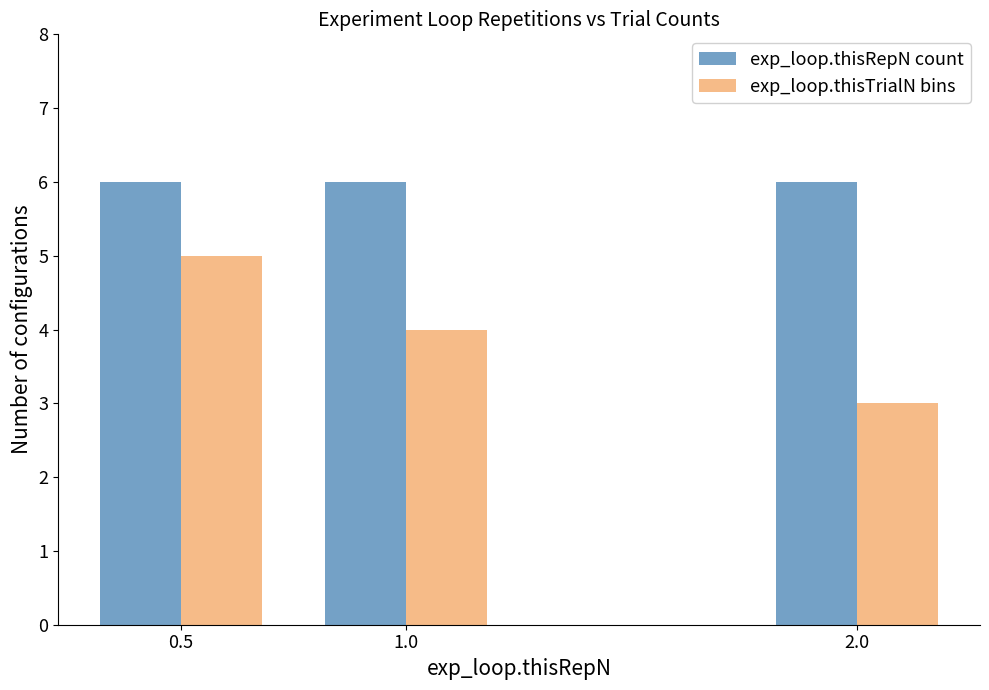

At which label does exp_loop.thisTrialN bins reach its minimum?

2.0